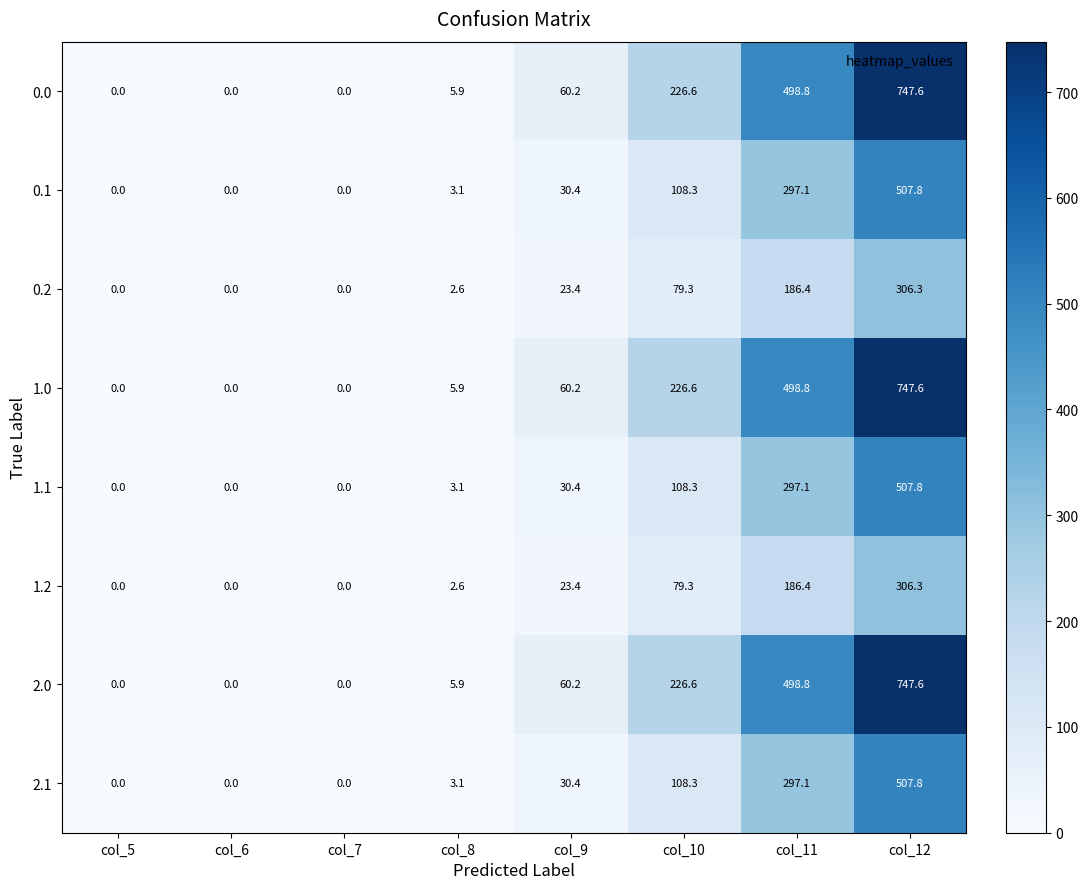

At which label does 1.2 reach its peak?

col_12